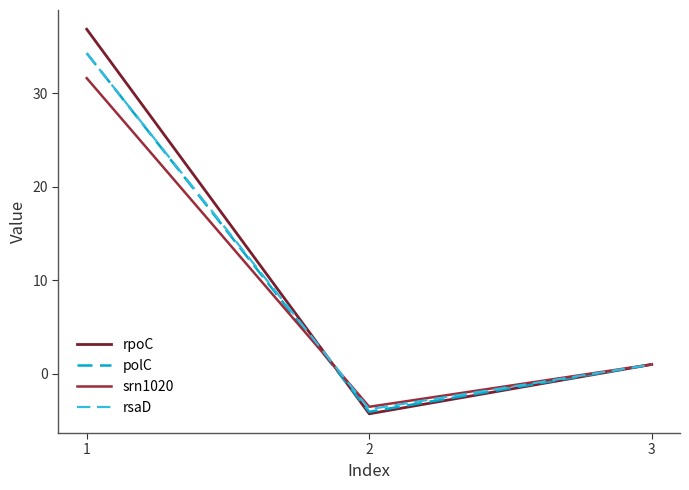

What value does the rpoC series have at 2?

-4.3